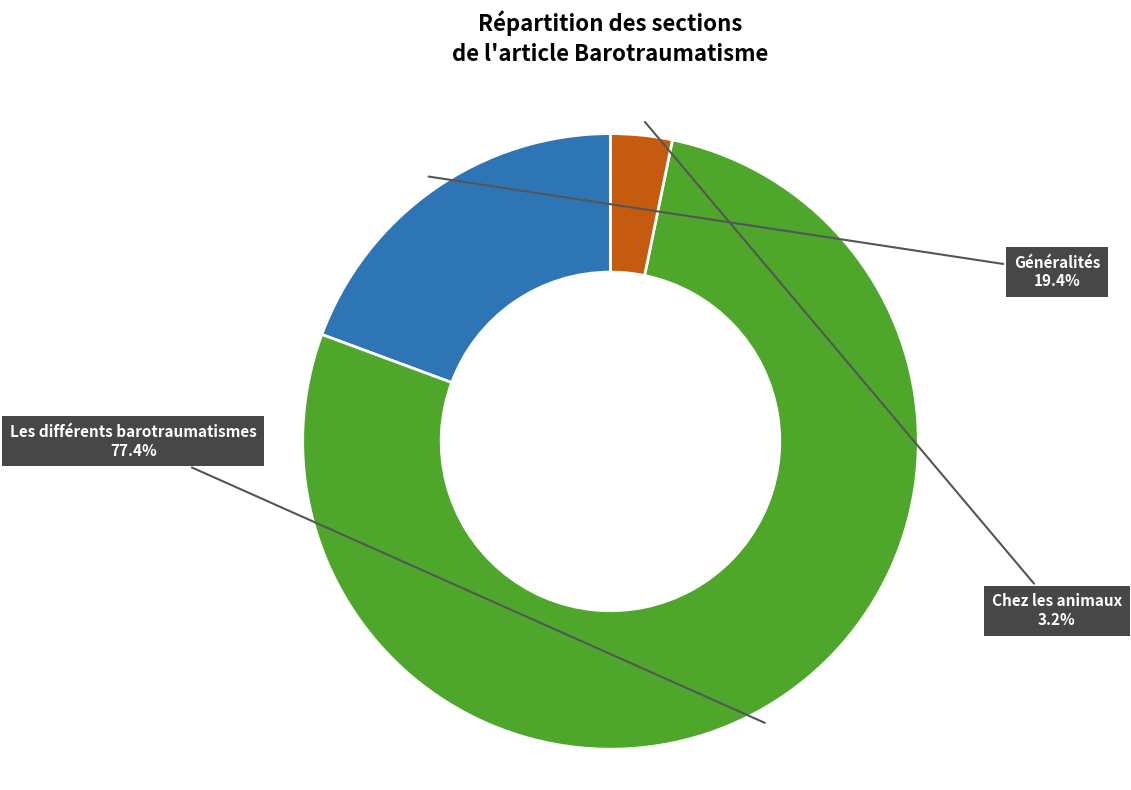

Which has a higher value, Chez les animaux or Les différents barotraumatismes?

Les différents barotraumatismes